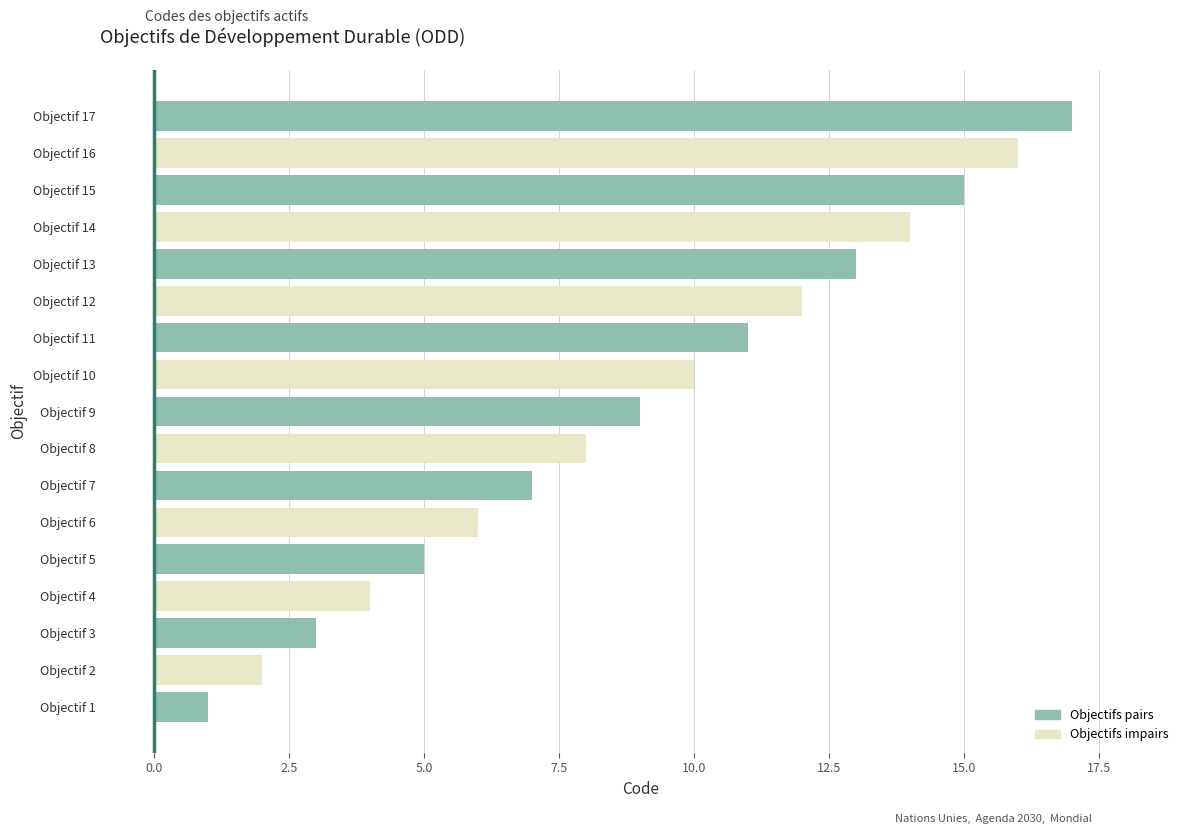

What is the ratio of the value at Objectif 13 to the value at Objectif 2?

6.5